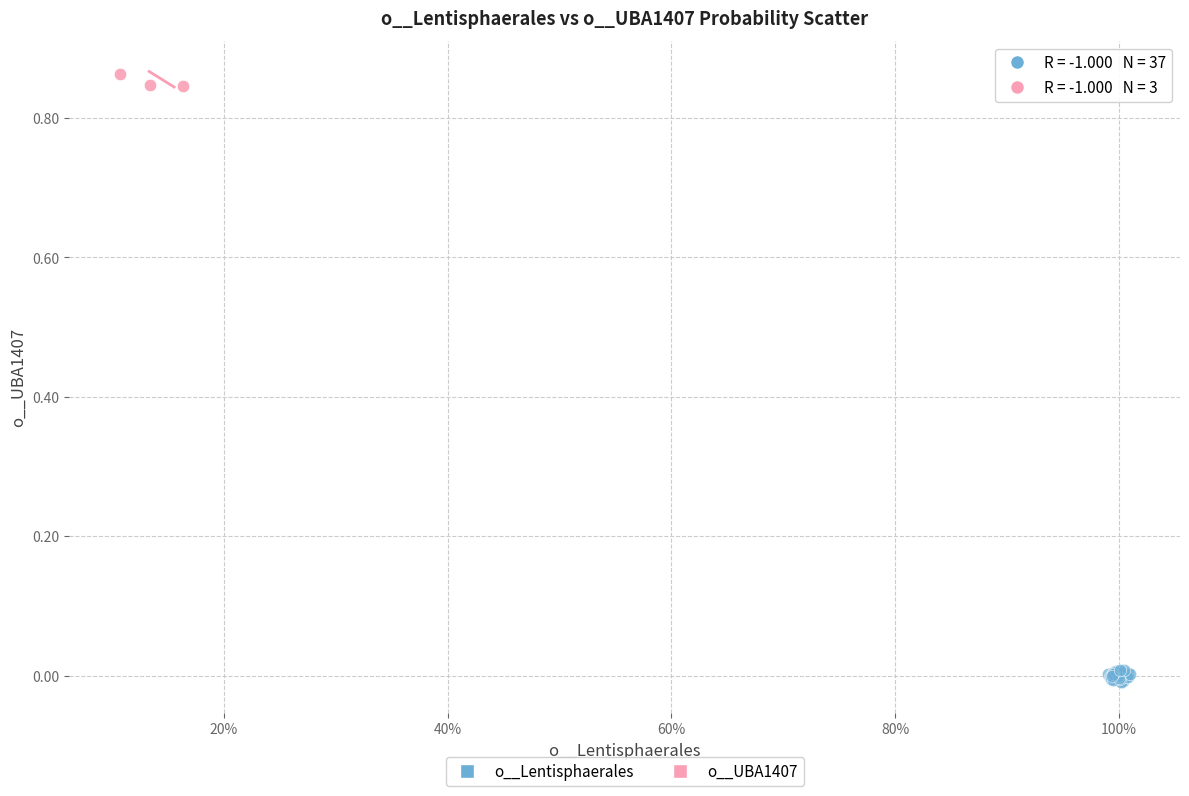

Which series reaches the maximum Y coordinate?

o__UBA1407